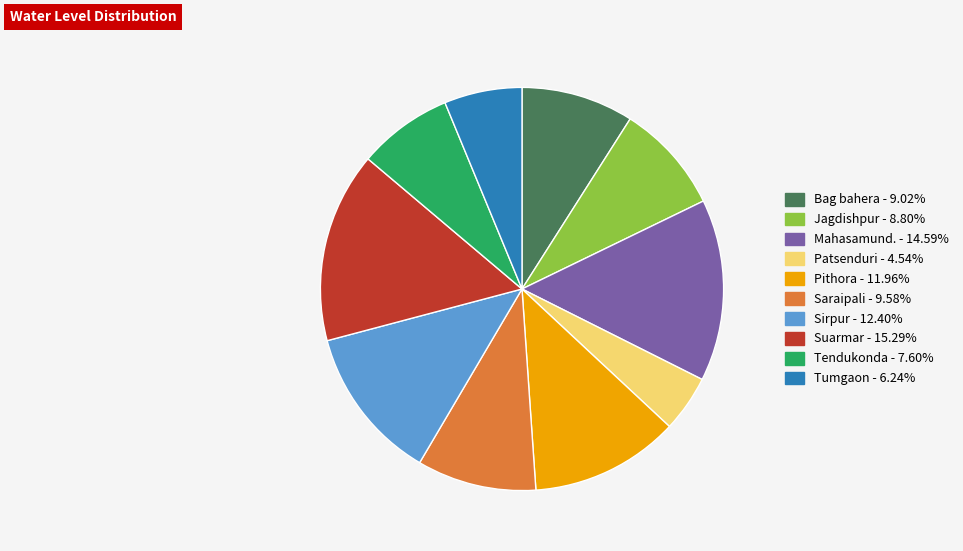

The Saraipali slice represents 1% of the pie. True or false?

False